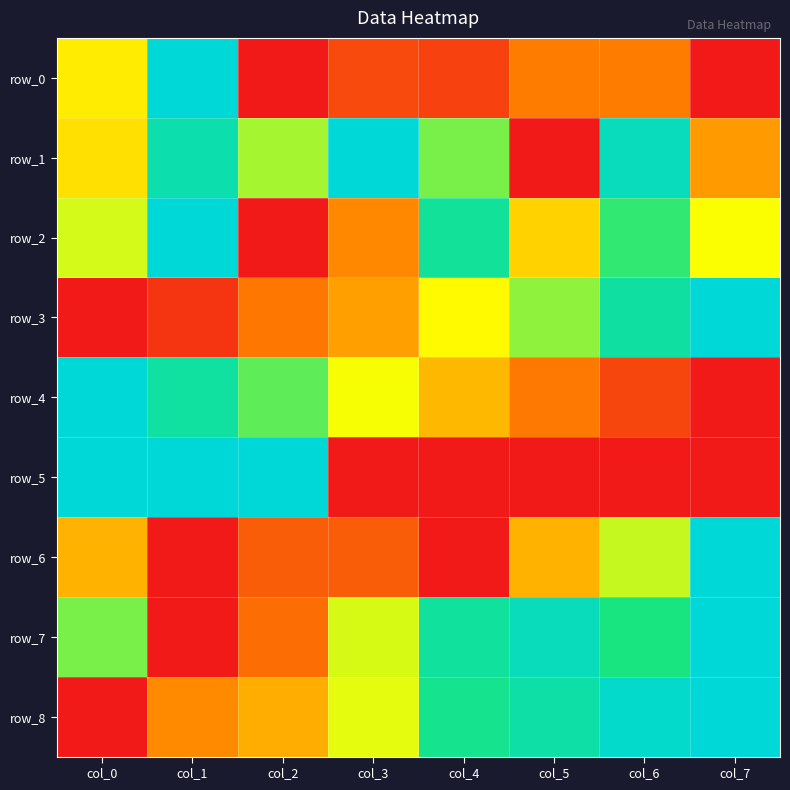

What is the sum of all row_8 values?

4.9